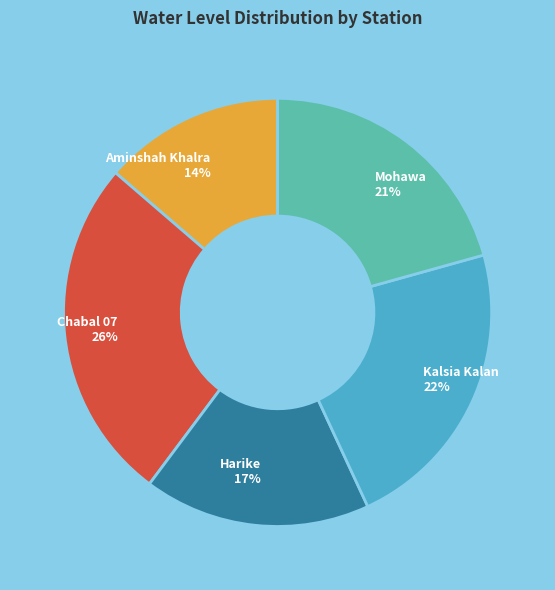

Does any single category account for the majority?

No